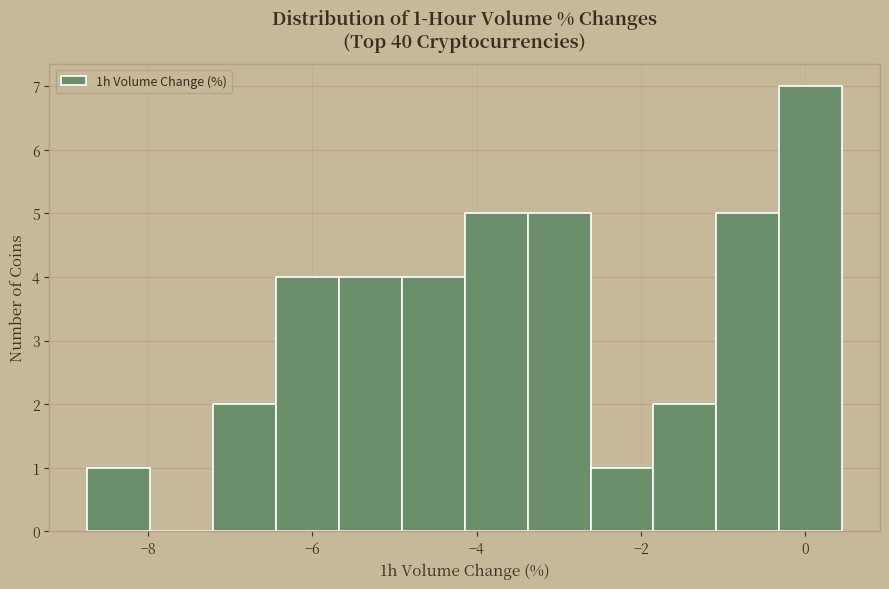

Read against the x-axis, roughly where is the centre of the tallest bar?

0.0